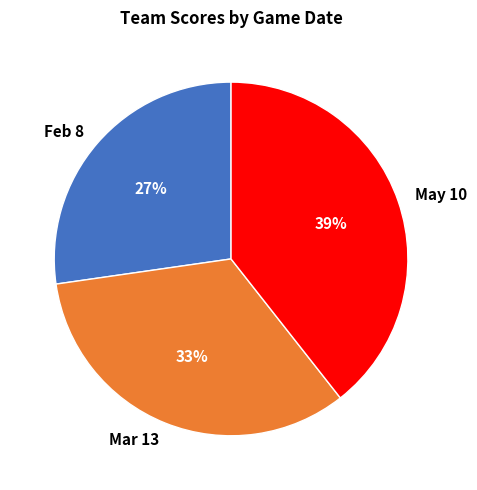

Approximately how many times larger is the value at Mar 13 compared to May 10?

0.8